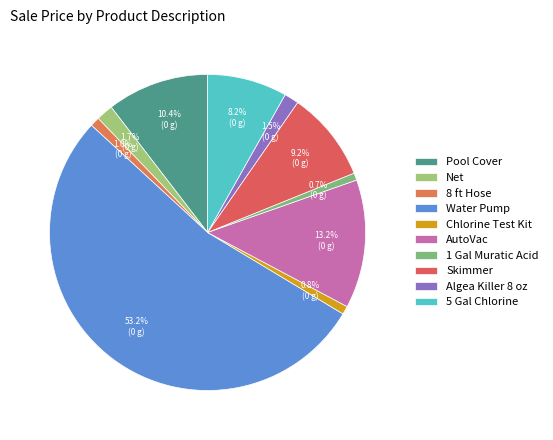

Is there any slice that represents more than half of the pie?

Yes